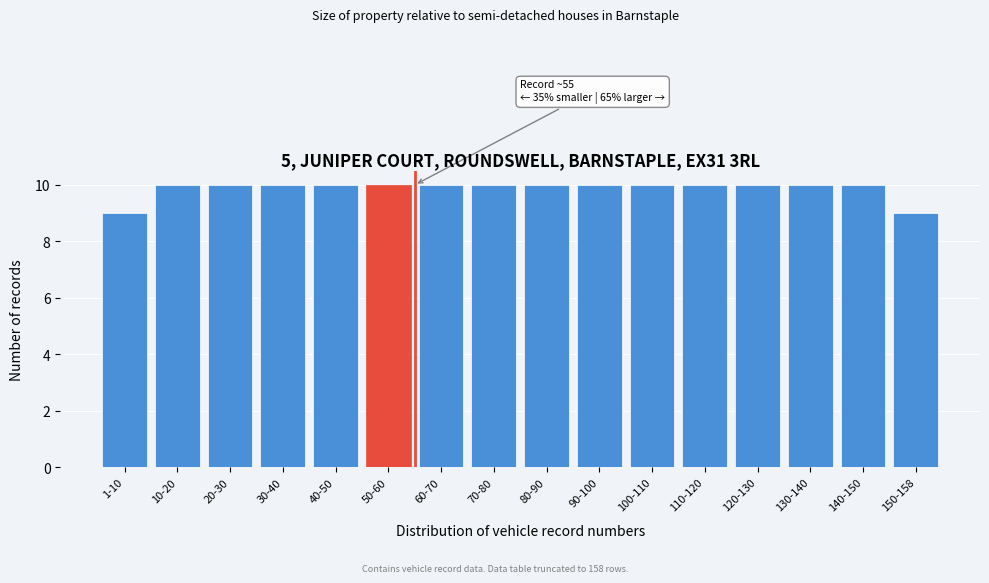

Reading left to right, list all the values displayed in this chart.

1-10=9	10-20=10	20-30=10	30-40=10	40-50=10	50-60=10	60-70=10	70-80=10	80-90=10	90-100=10	100-110=10	110-120=10	120-130=10	130-140=10	140-150=10	150-158=9